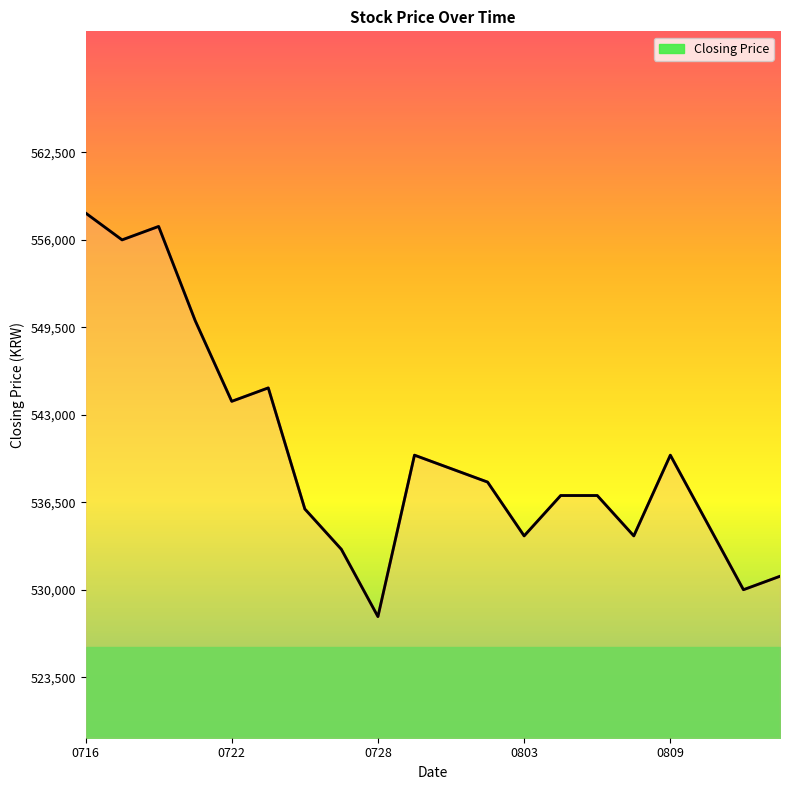

What is the value of the 10th point from the left?

540000